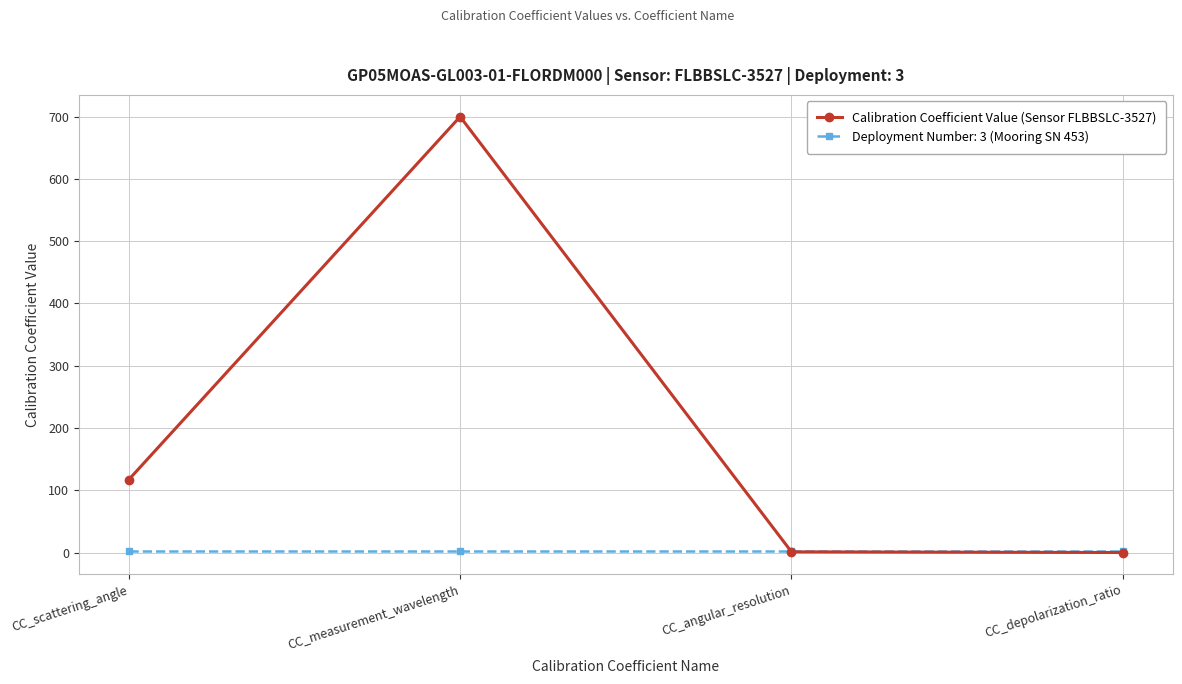

Where is the first local maximum for Calibration Coefficient Value (Sensor FLBBSLC-3527)?

CC_measurement_wavelength